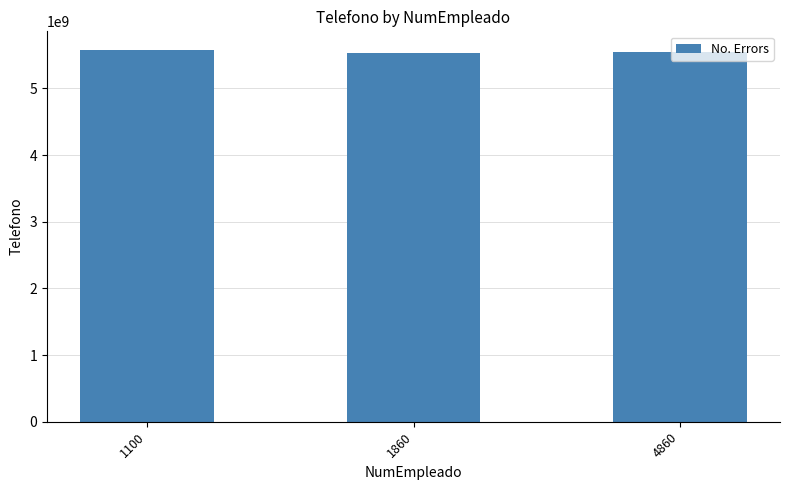

Does the chart contain any negative values?

No